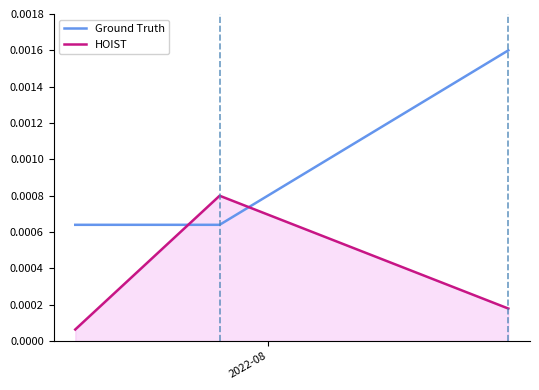

At how many categories does at least one series exceed 0?

3